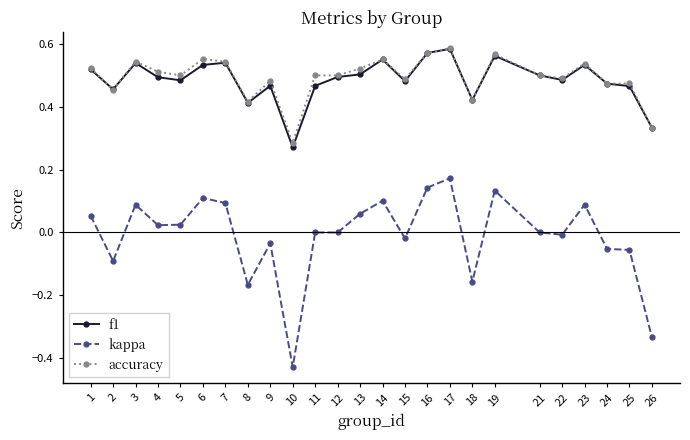

Which category has the lowest value across all series?

10